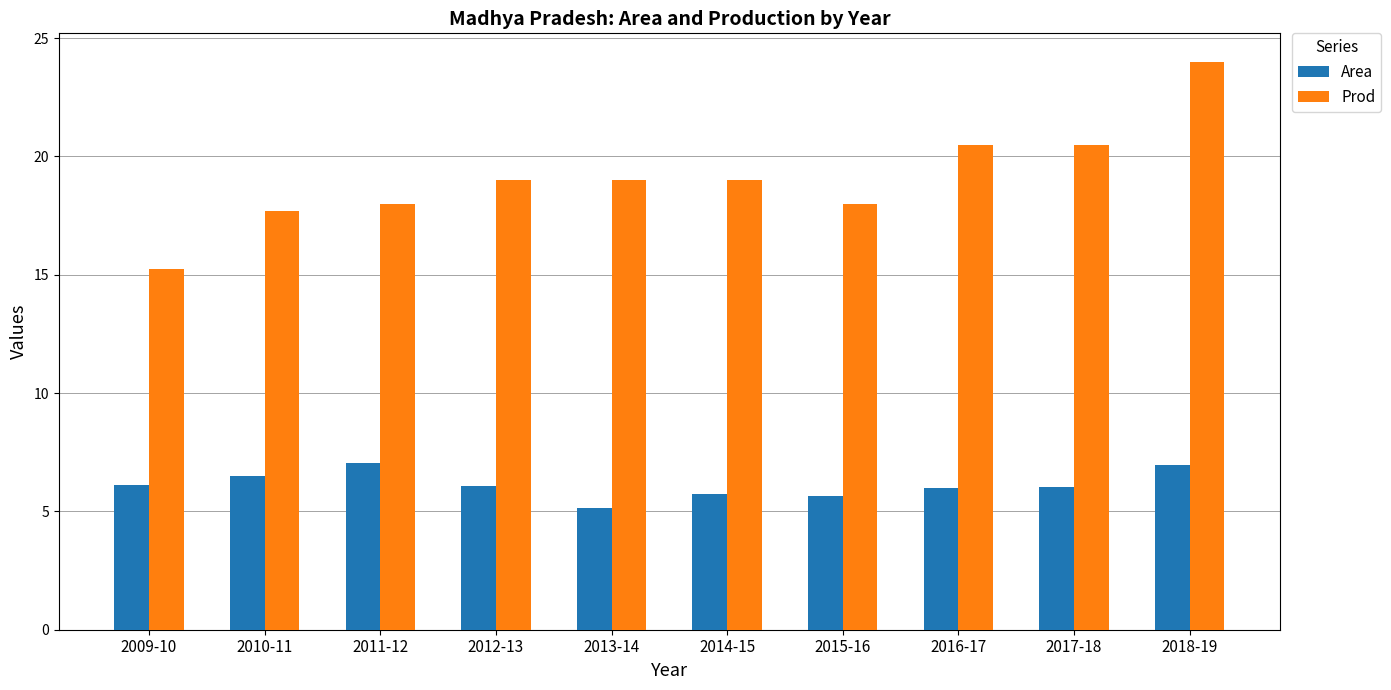

The value of Area at 2012-13 is 6.1. True or false?

True